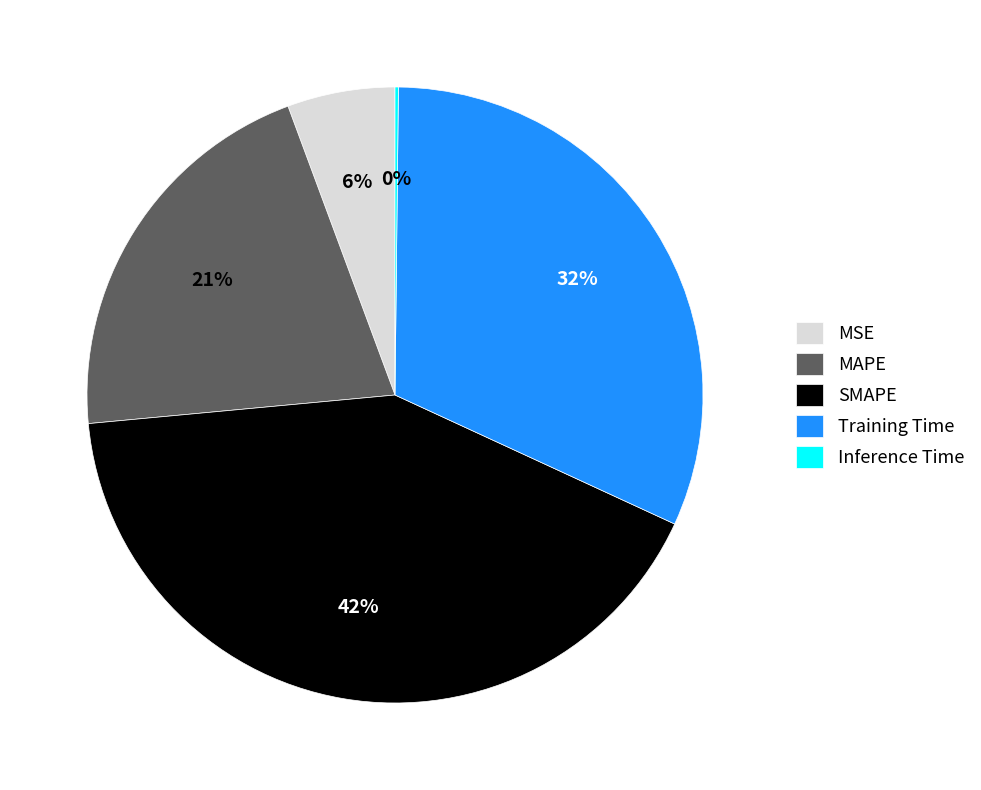

To the nearest percent, what is the difference between the SMAPE and MSE slice percentages?

36%